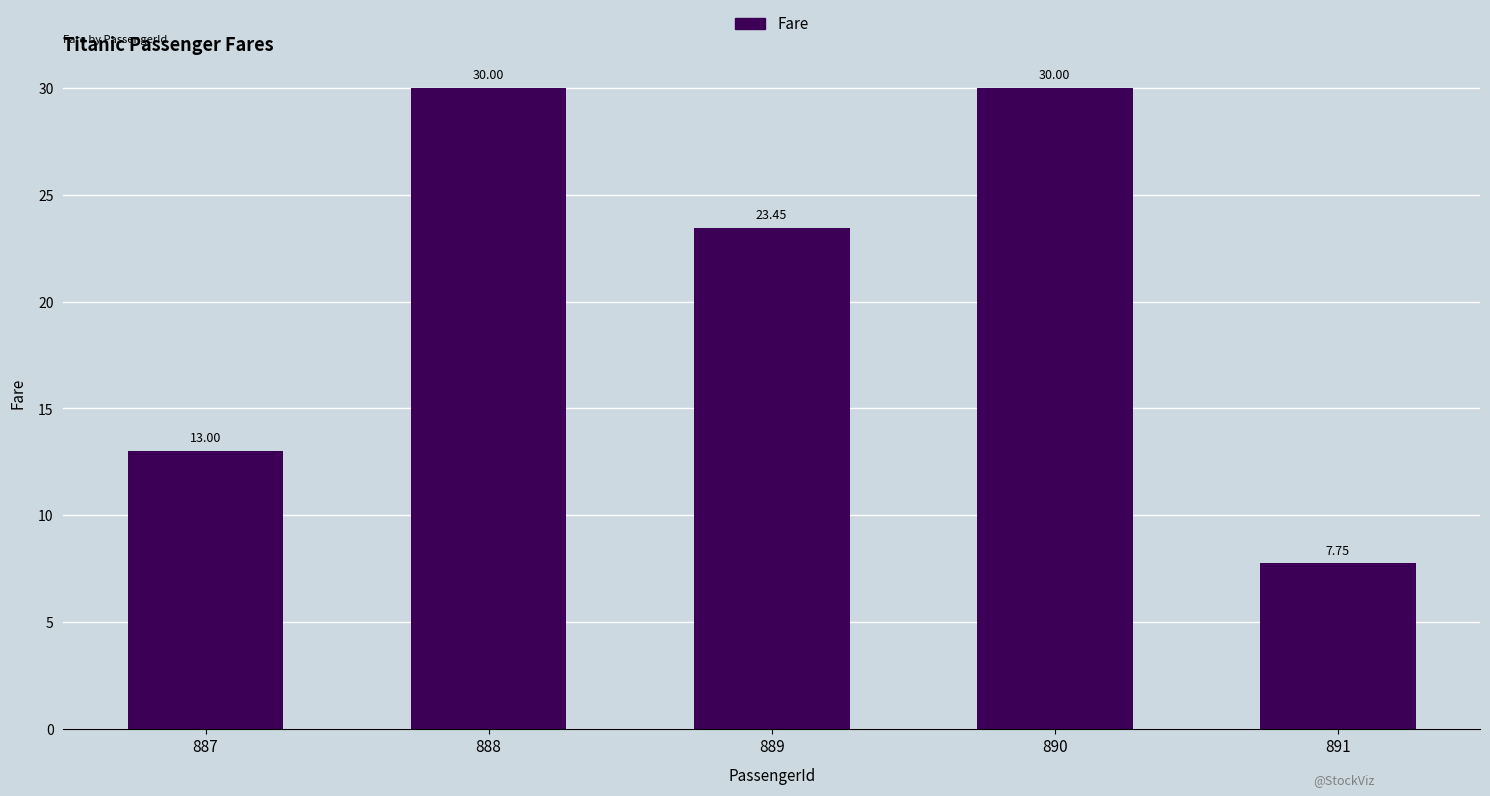

Does the chart contain any negative values?

No